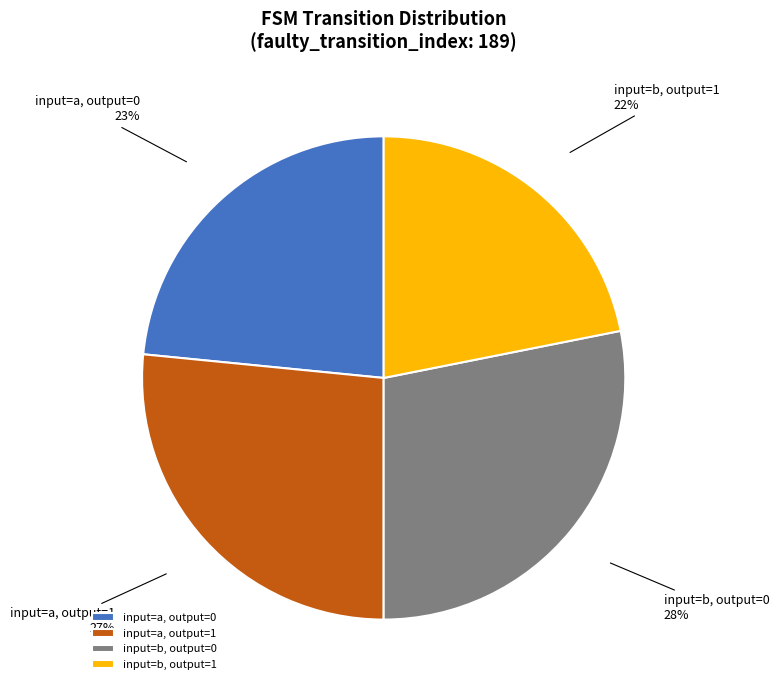

Rank the categories by value from highest to lowest.

input=b, output=0, input=a, output=1, input=a, output=0, input=b, output=1